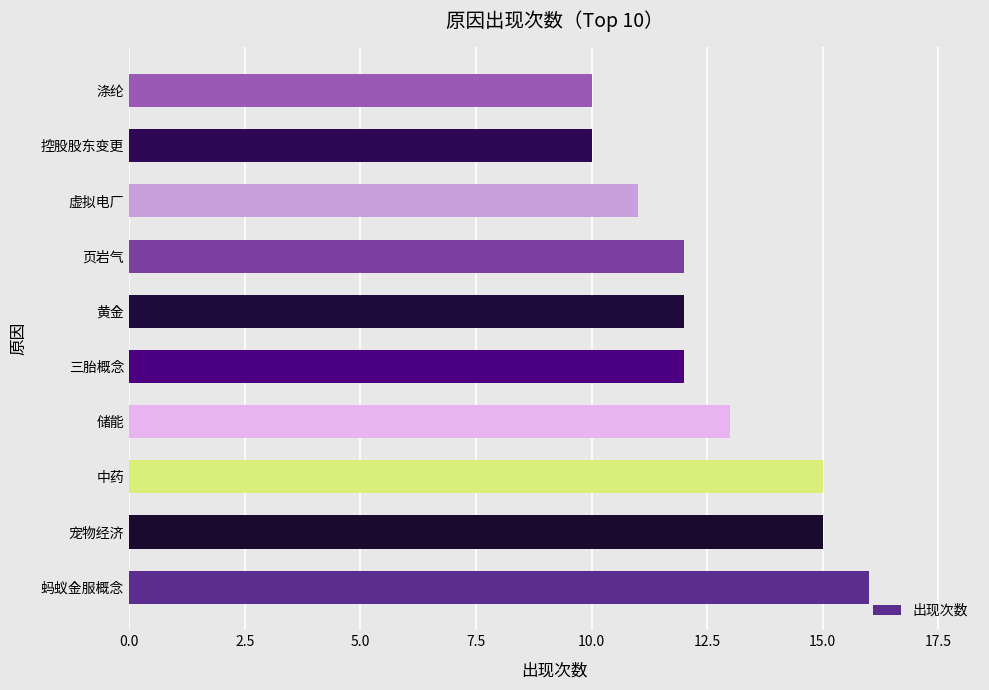

What is the change in value from 储能 to 涤纶?

-3